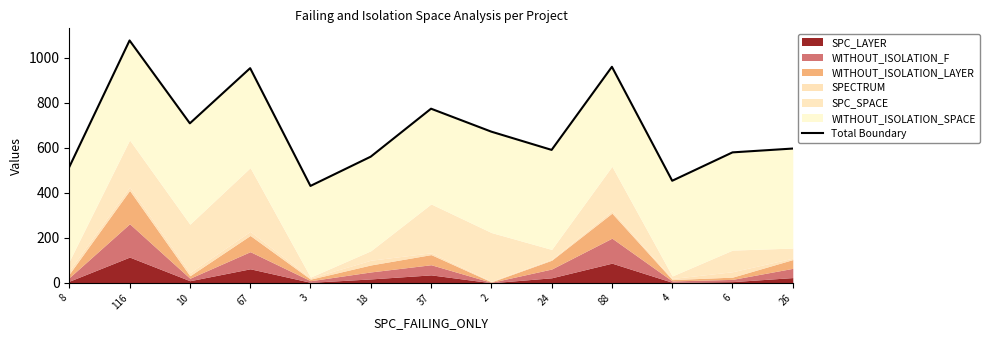

What is the greatest value displayed?

1077